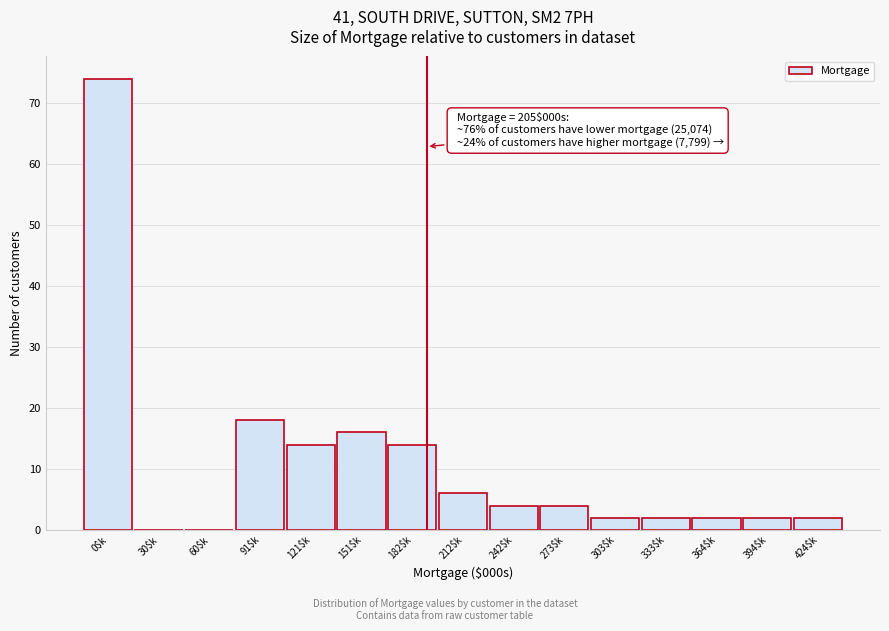

The value at 60$k is 0. True or false?

True